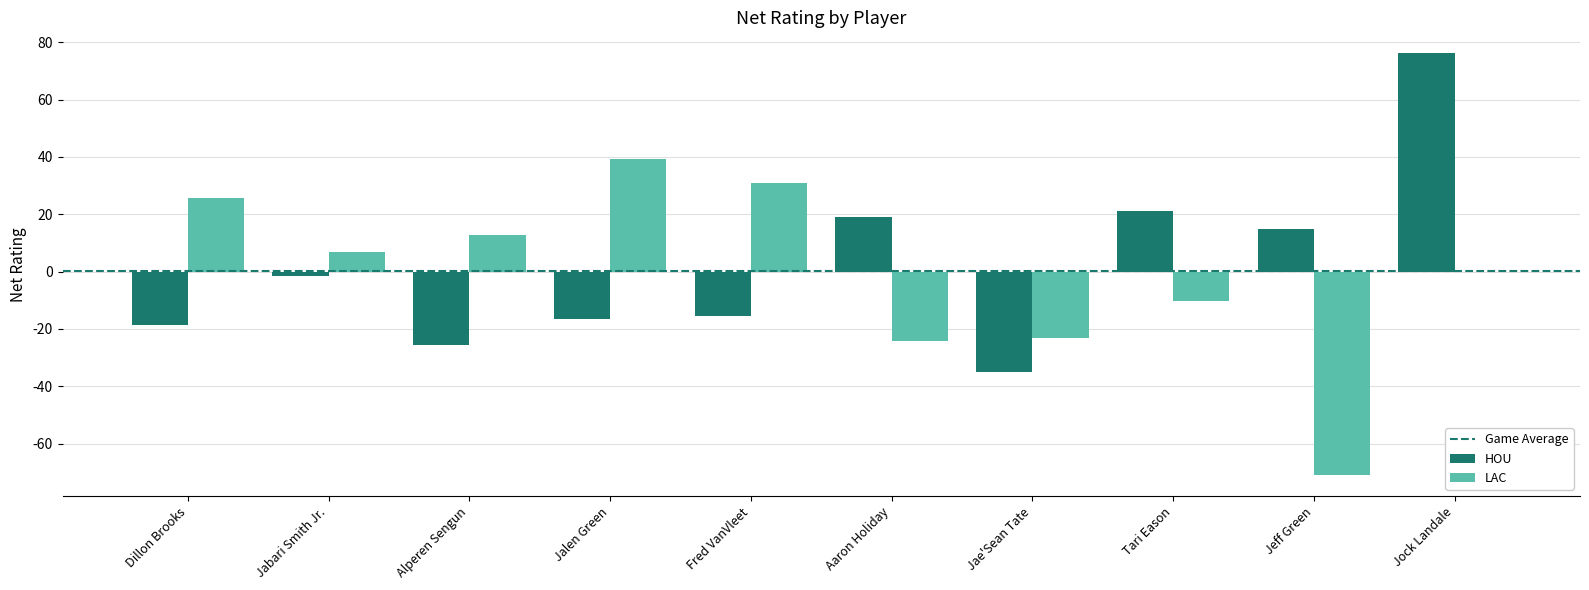

What is the maximum value shown in the chart?

76.1